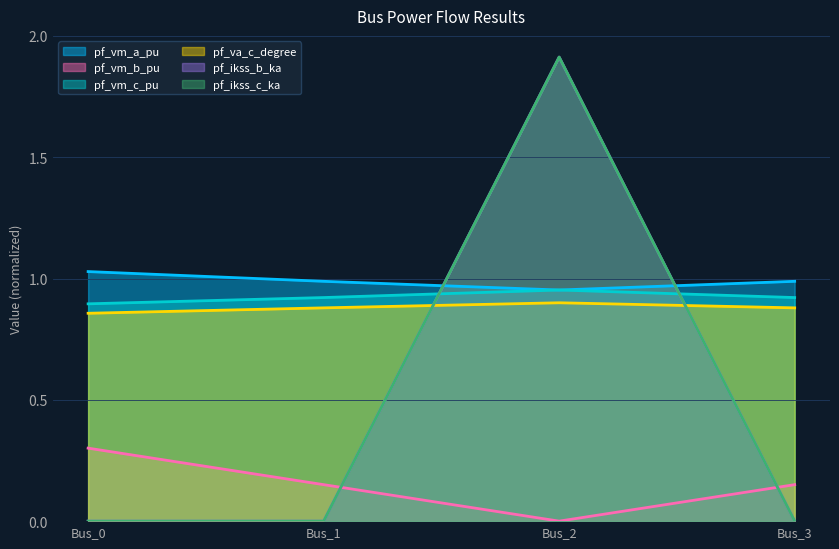

How many pf_ikss_b_ka values are between 0 and 1?

3